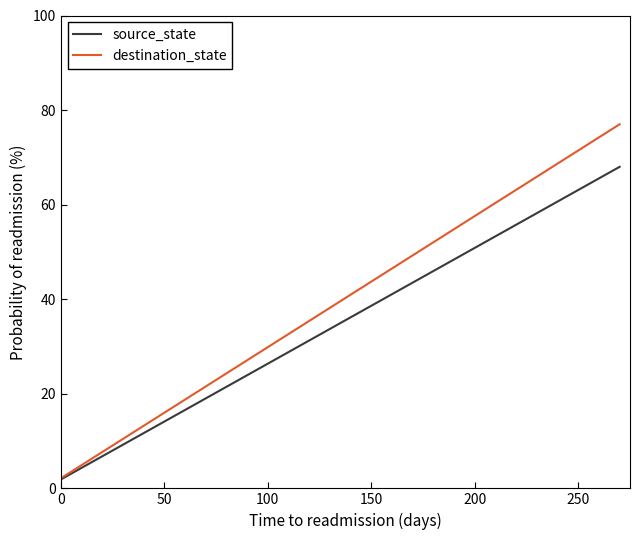

Which series has the widest spread of values?

destination_state